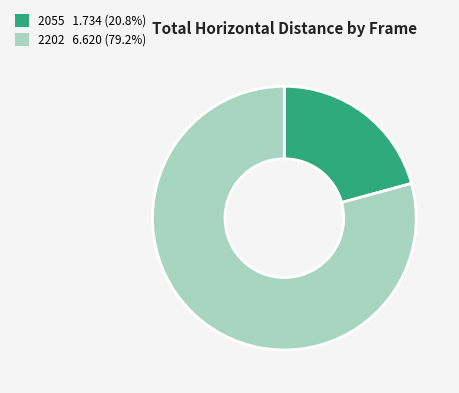

What is the largest slice in the pie chart?

2202